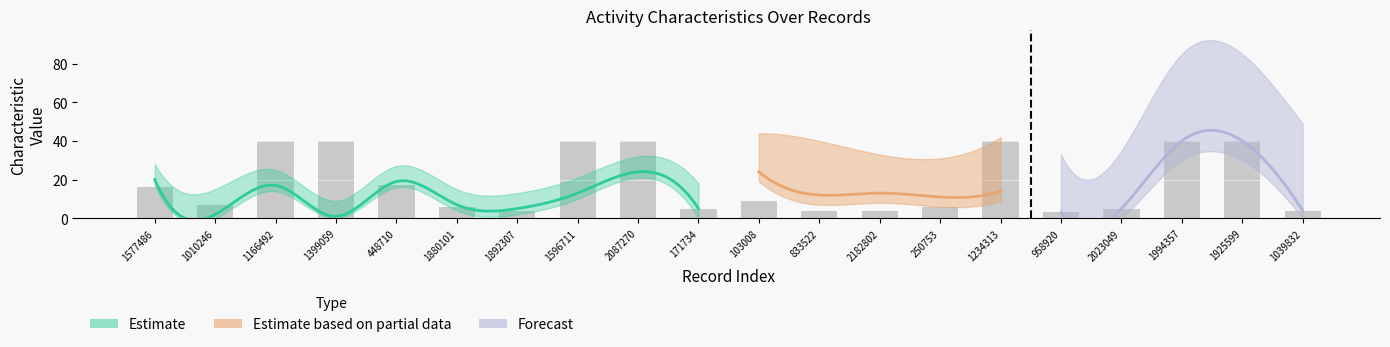

Is it true that char_7_y equals 12 at 833522?

True